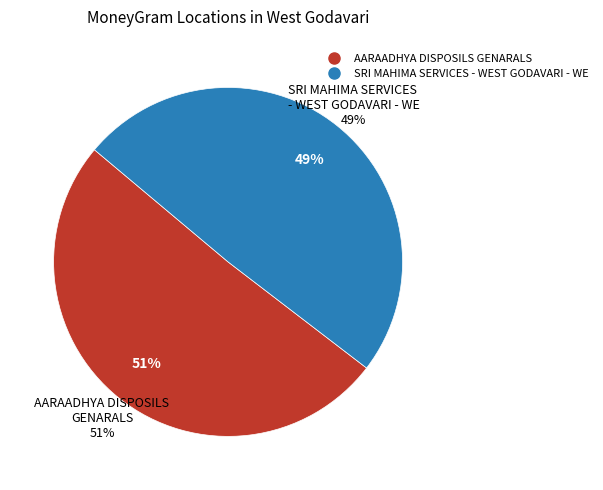

What is the largest slice in the pie chart?

AARAADHYA DISPOSILS GENARALS